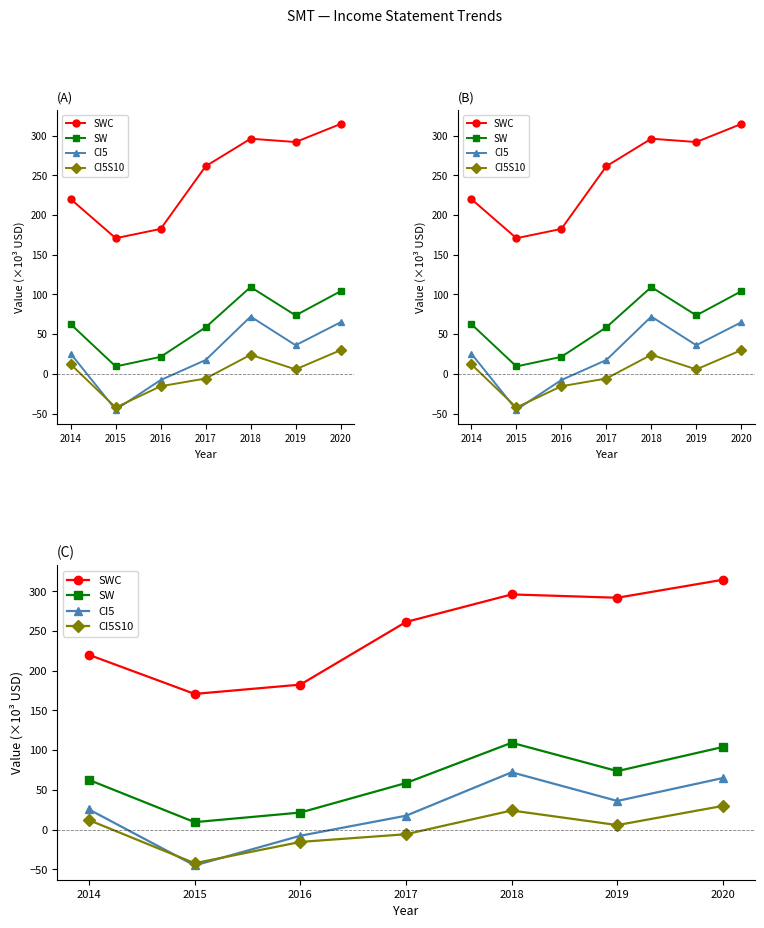

What is the sum of the SWC values at 2014 and 2016?

402.5